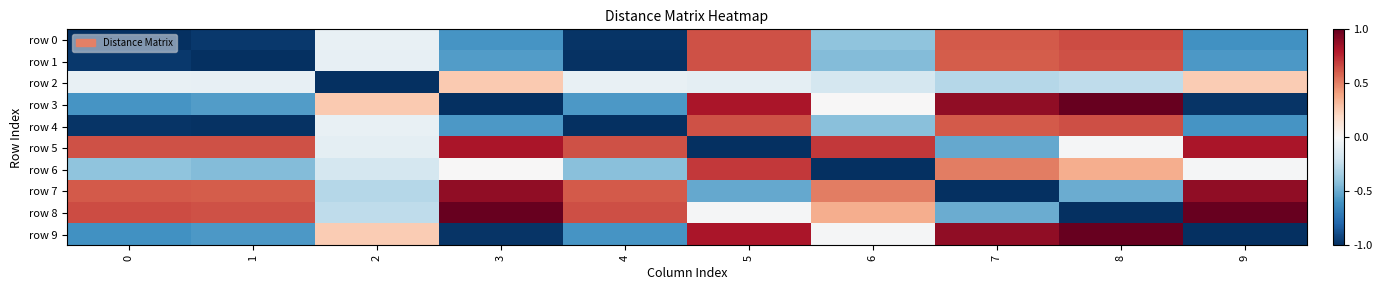

Between 2 and 9, which series saw the biggest shift?

row 2